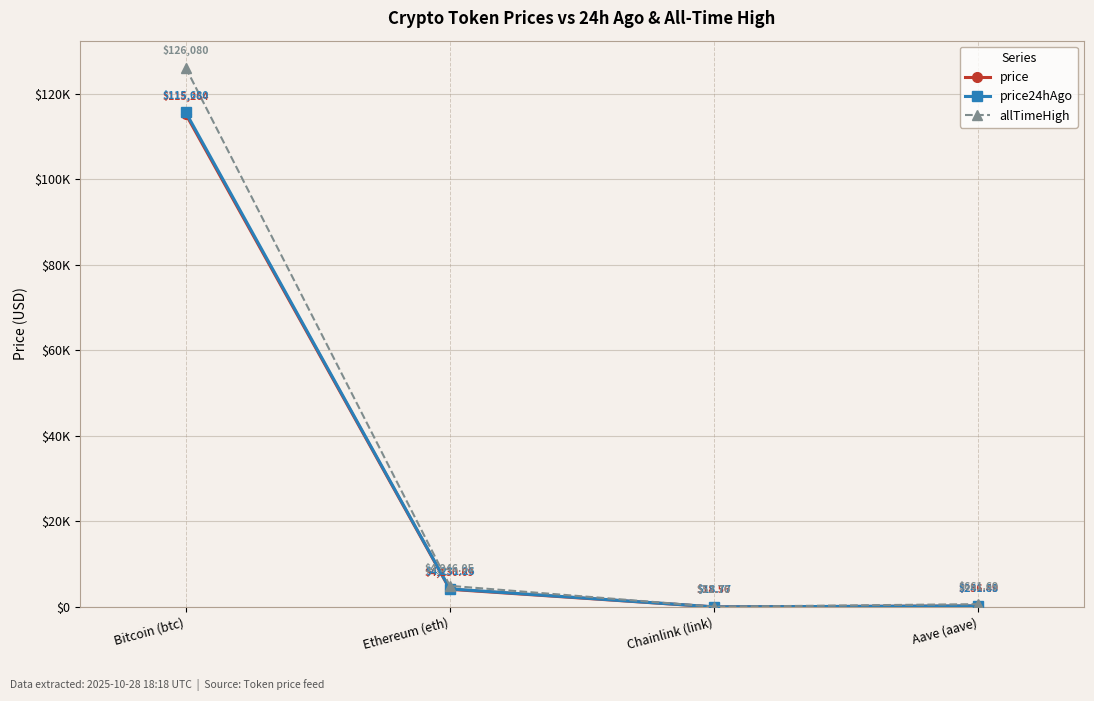

Rank the series by their maximum value, from lowest to highest.

price, price24hAgo, allTimeHigh